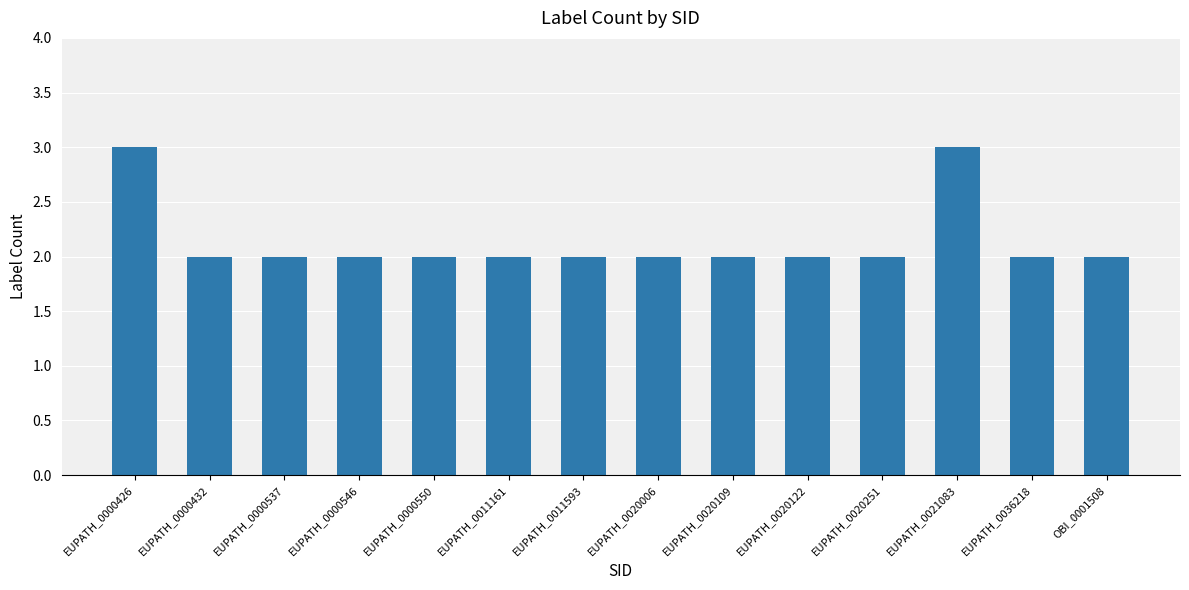

What is the value of the 2nd bar from the left?

2